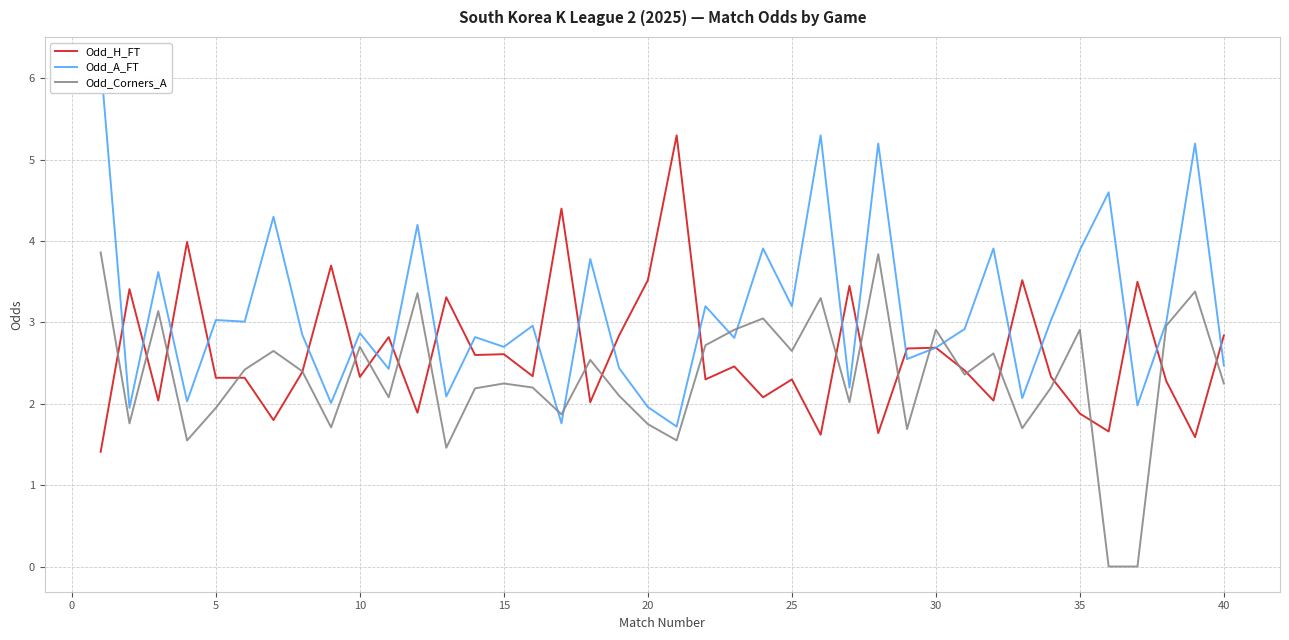

Does the chart have visible grid lines?

Yes